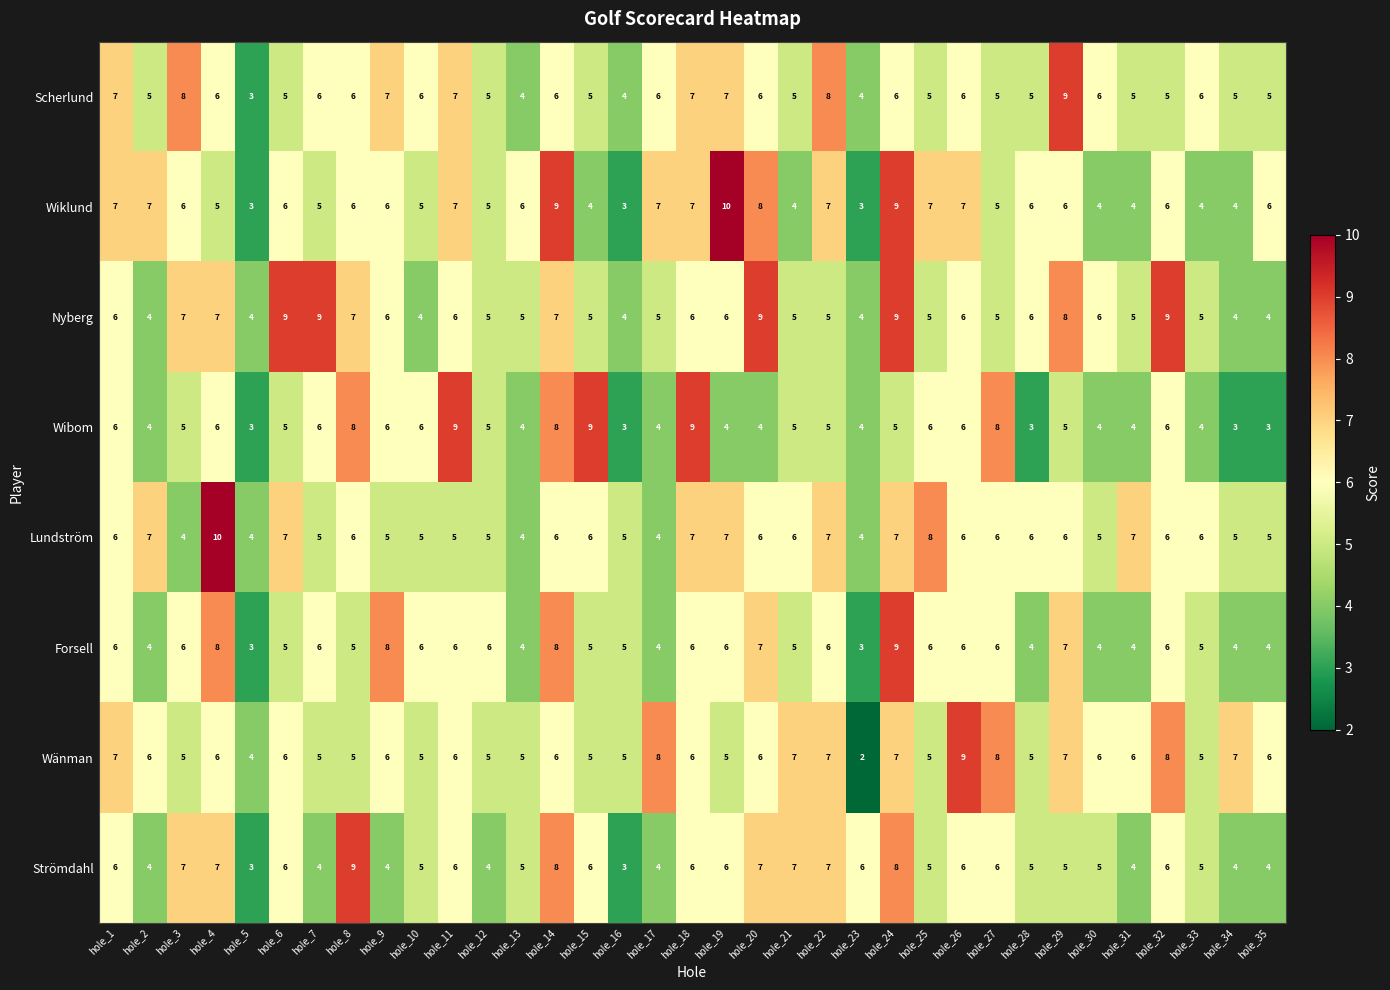

What is the difference between the maximum and minimum values in the Forsell series?

6